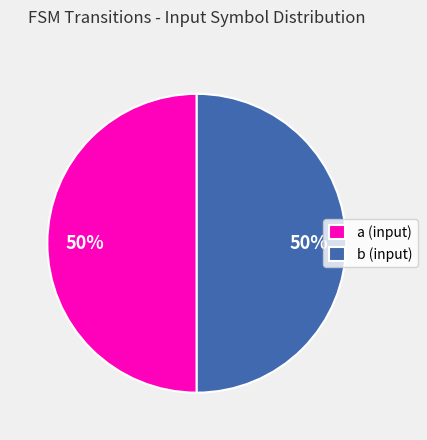

Combined, do b (input) and a (input) account for over 50%?

Yes